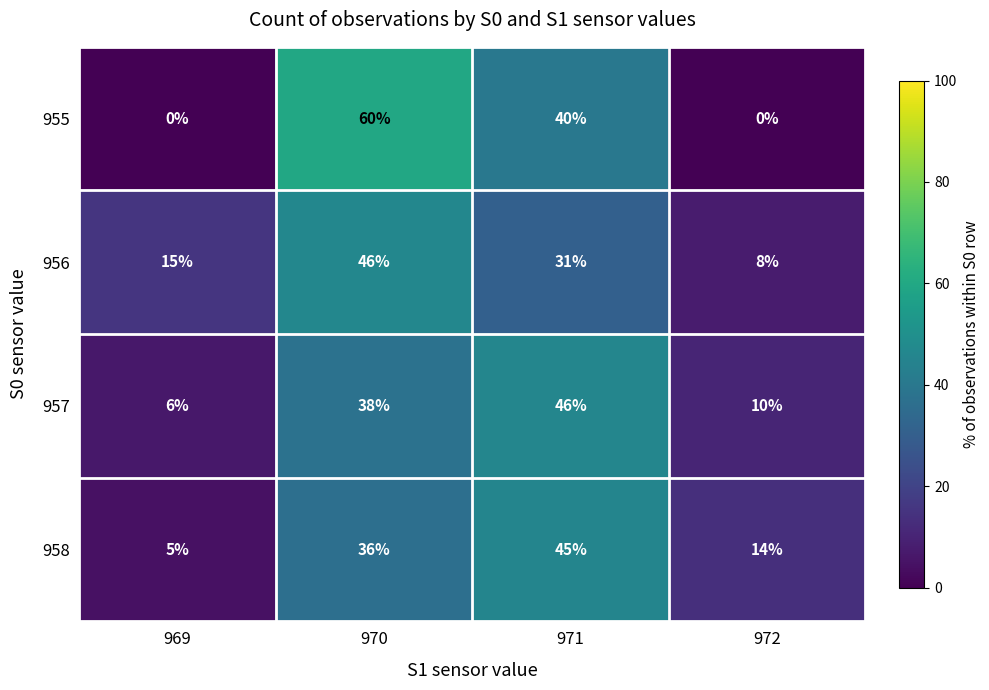

What is the sum of the 958 values at 969 and 972?

19